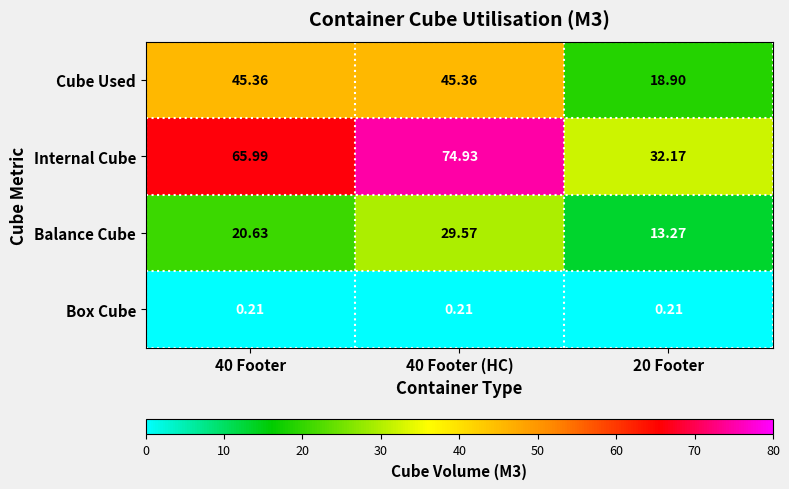

Which series has the widest spread of values?

Internal Cube